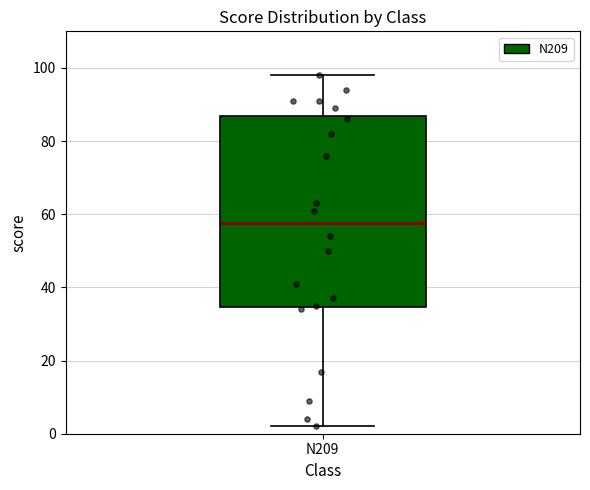

Read this box plot against the y-axis: the position of the median line, the range covered by the box, and the ends of both whiskers. The values are not printed on the chart, so give them approximately, as read against the axis.

median 58, box 34 to 86, whiskers 2 to 98